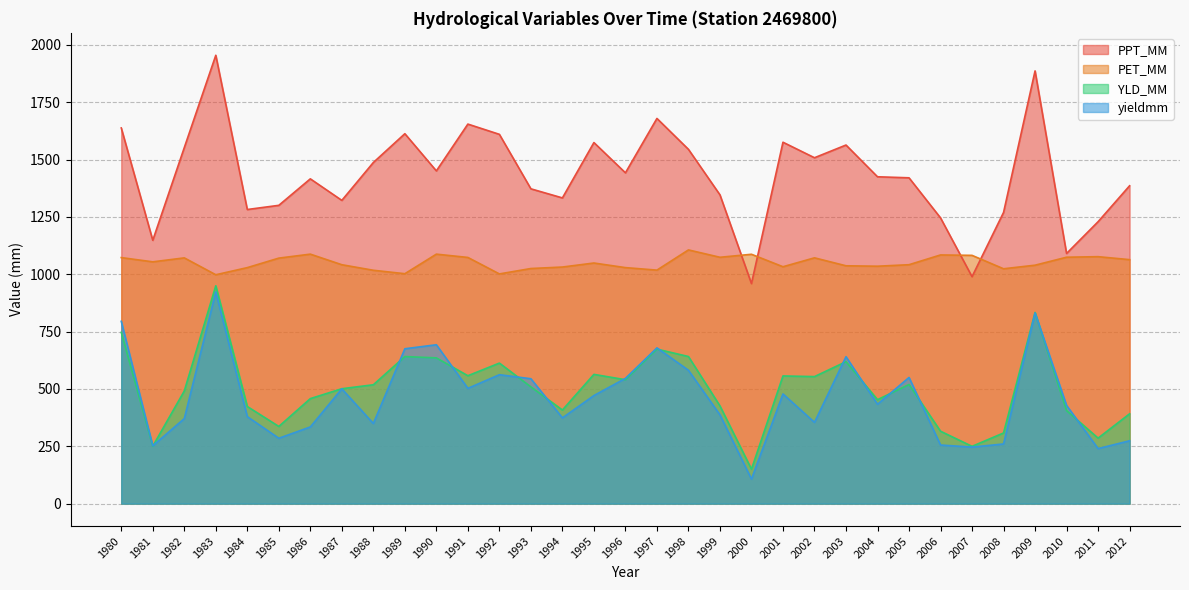

What is the sum of the PPT_MM values at 1996 and 1984?

2724.4